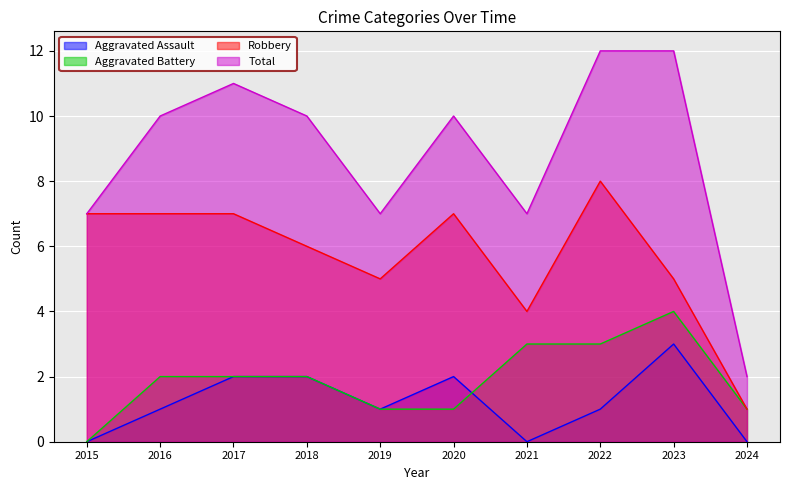

At how many categories does at least one series exceed 0?

10